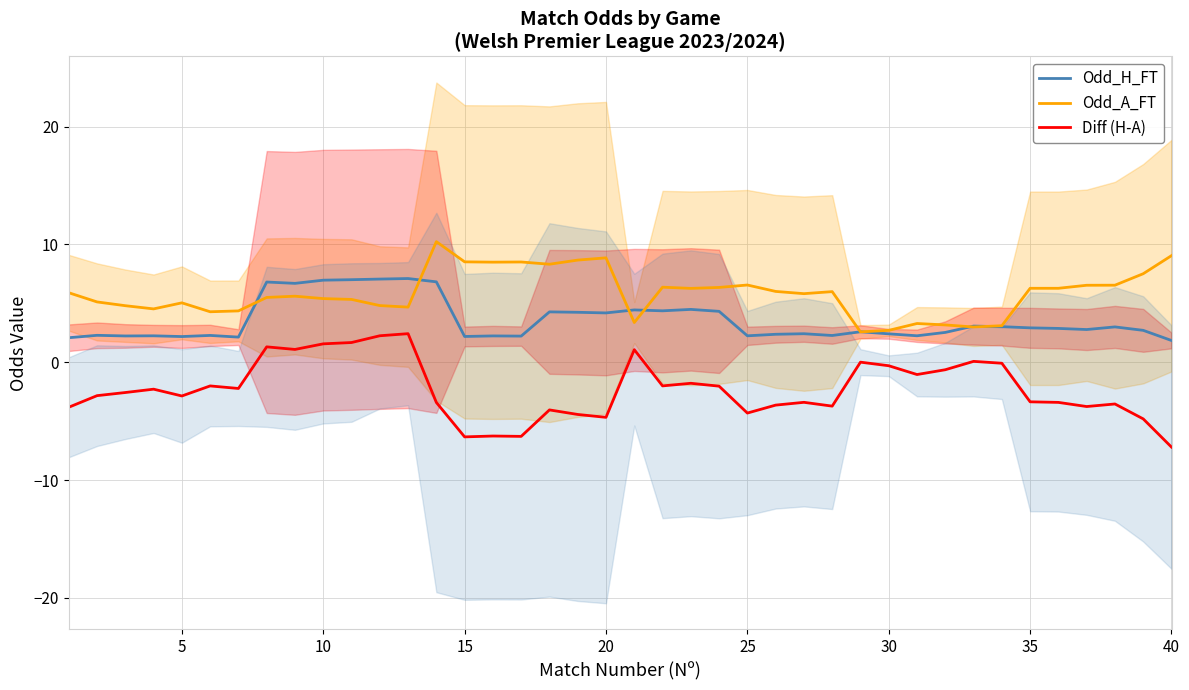

True or false: Odd_A_FT and Diff (H-A) cross at least once.

False